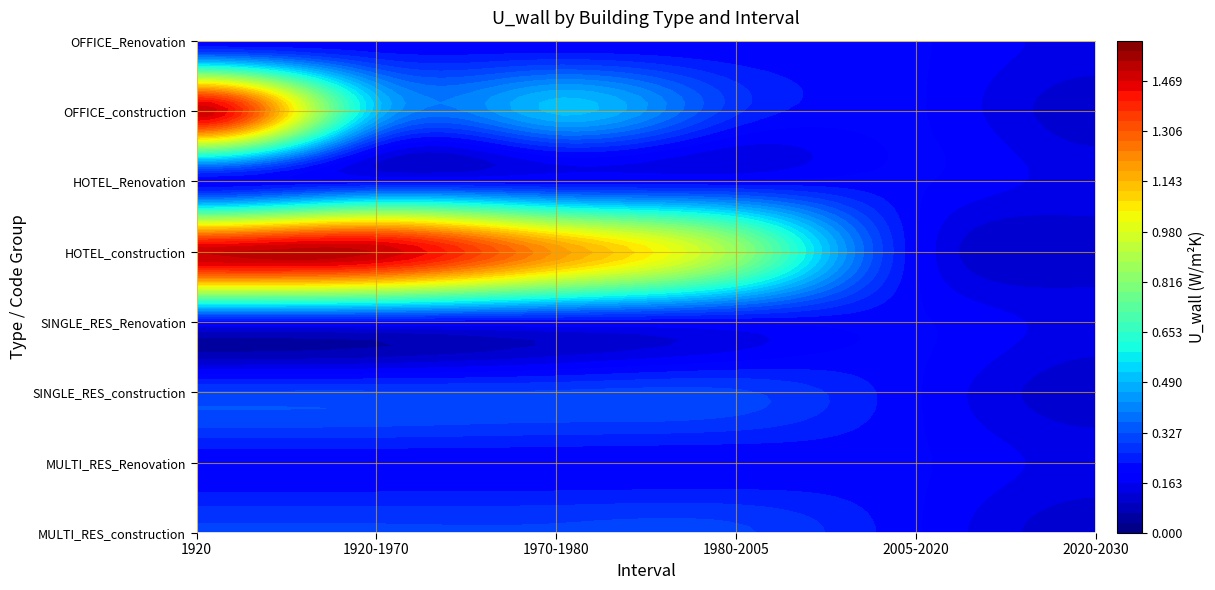

At which category is the sum across all series the highest?

1920